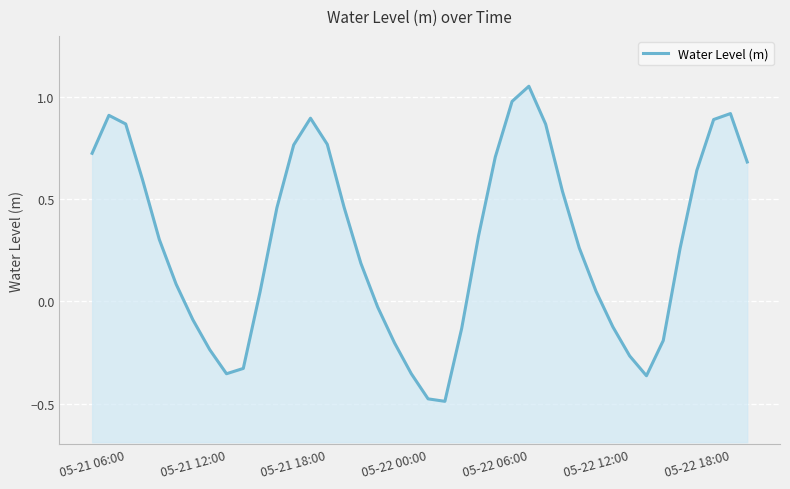

How many interior local peaks (higher than both neighbors) does the data have?

4